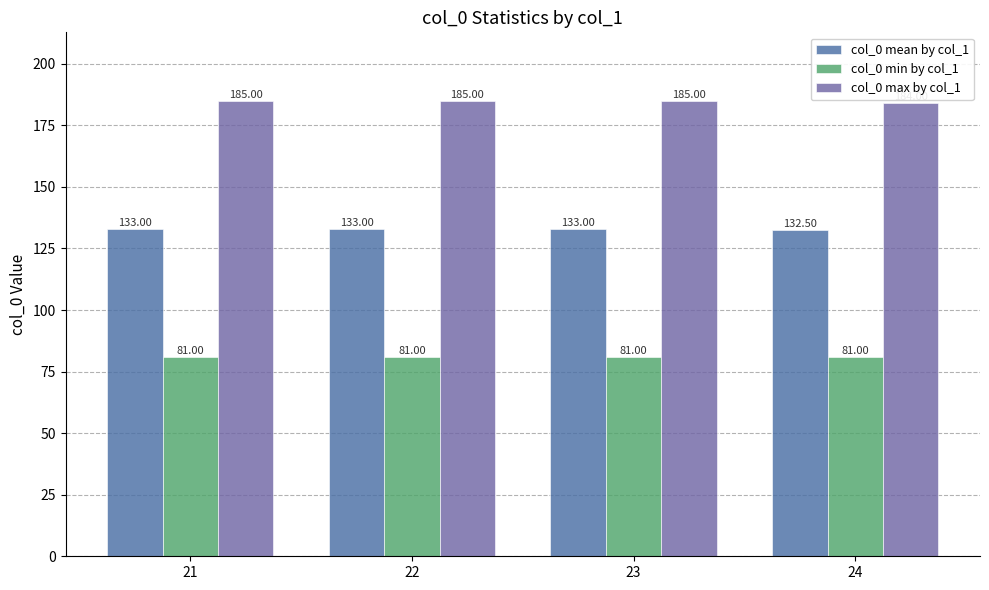

Reading left to right, extract all data points from this chart.

col_0 mean by col_1: 21=133.0	22=133.0	23=133.0	24=132.5
col_0 min by col_1: 21=81.0	22=81.0	23=81.0	24=81.0
col_0 max by col_1: 21=185.0	22=185.0	23=185.0	24=184.0